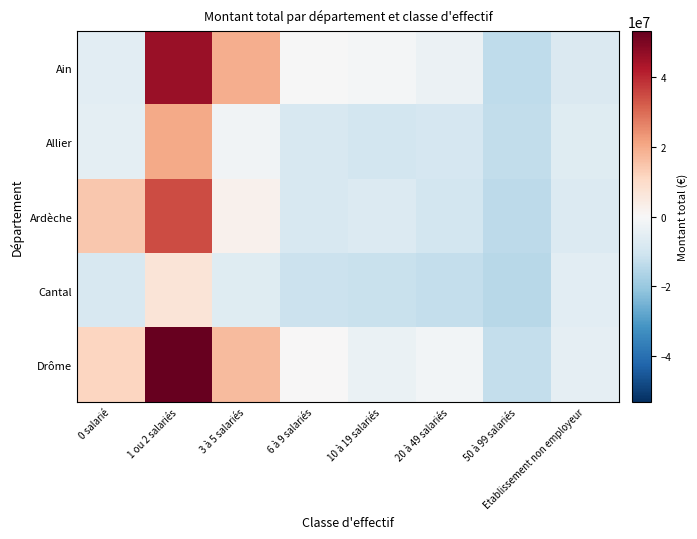

List the series in order of their overall mean, highest first.

Drôme, Ain, Ardèche, Allier, Cantal